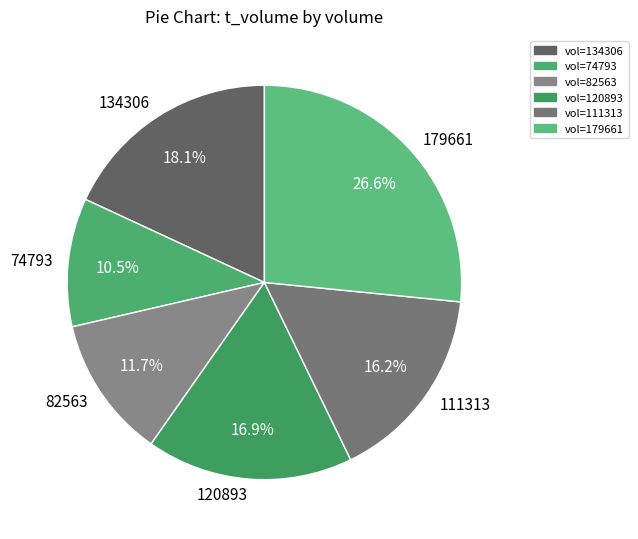

To the nearest percent, what is the difference between the 120893 and 74793 slice percentages?

6%